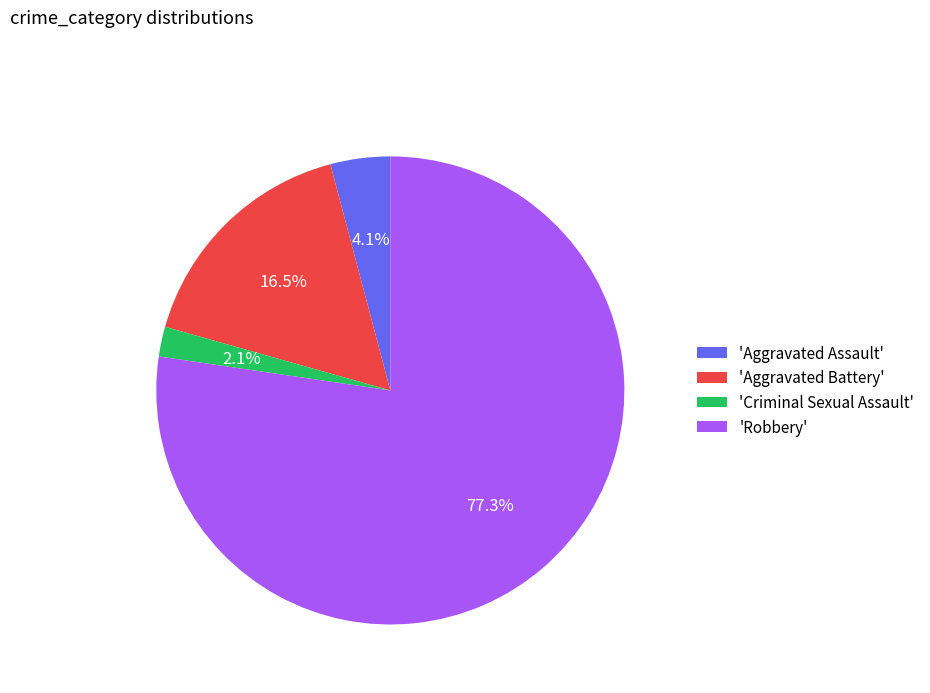

Rank the categories by value from highest to lowest.

'Robbery', 'Aggravated Battery', 'Aggravated Assault', 'Criminal Sexual Assault'